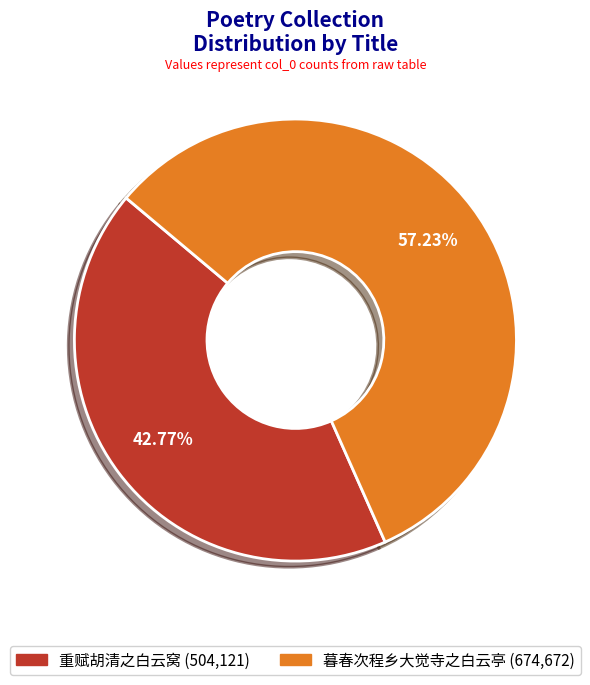

To the nearest percent, what percentage of the pie is 重赋胡清之白云窝?

43%